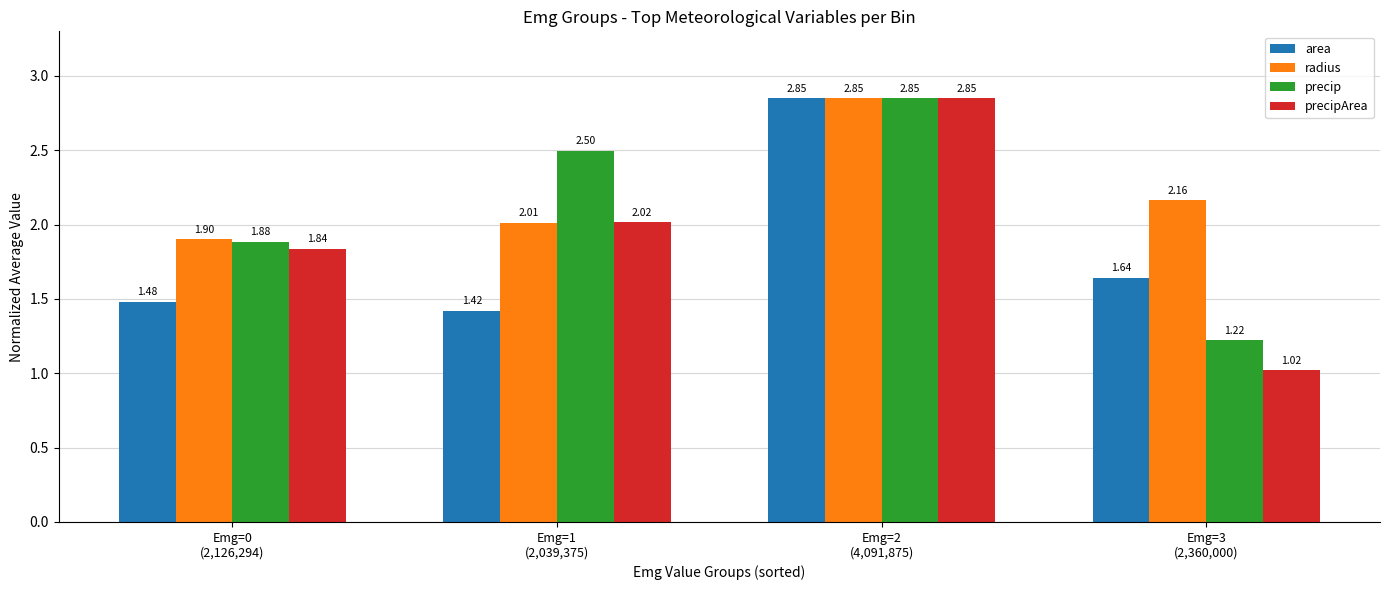

Which series has the largest total across all categories?

radius